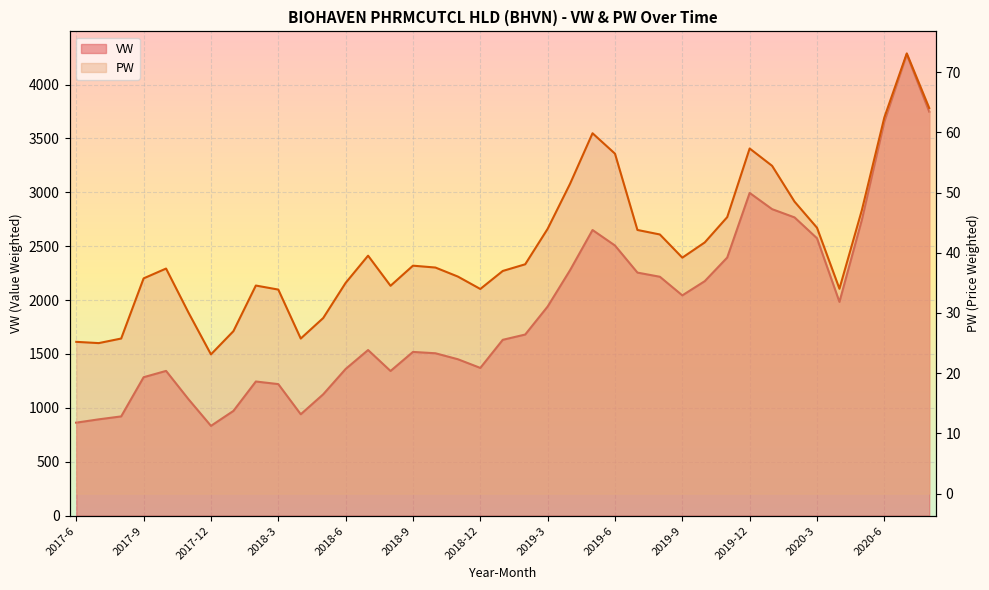

The value of PW at 2019-9 is 9.0. True or false?

False